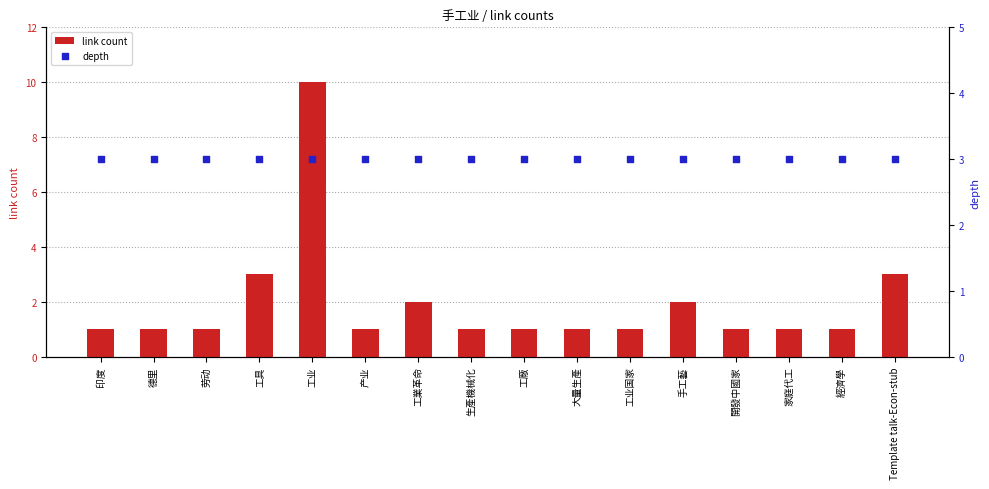

Which series contains the highest Y value?

link count